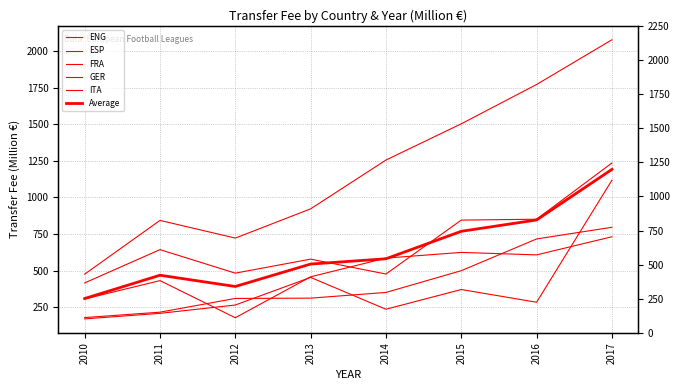

How many data points in ENG are above 1256?

3